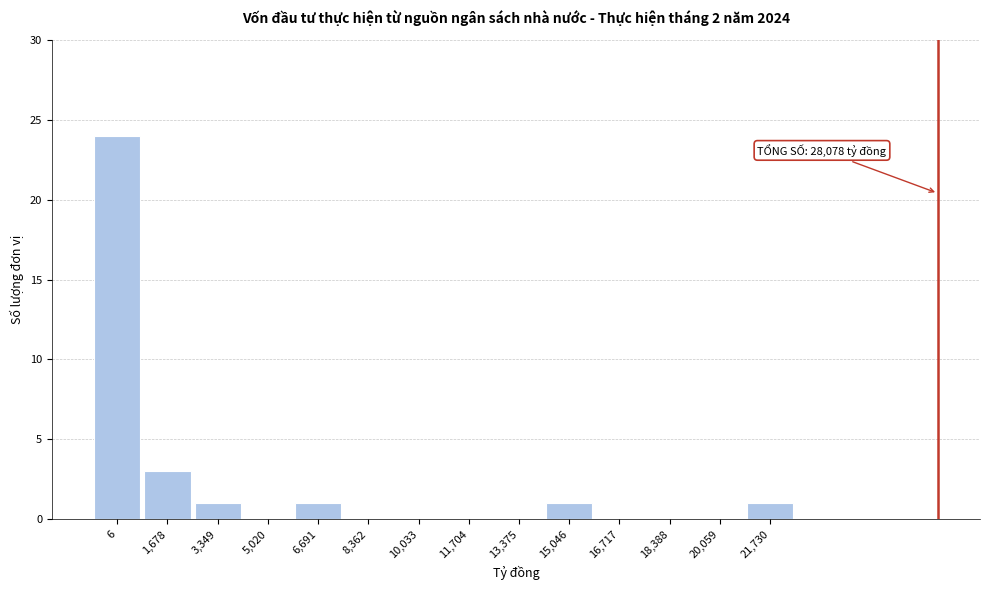

Reading left to right, what are all the values shown in this chart?

6=24	1,678=3	3,349=1	5,020=0	6,691=1	8,362=0	10,033=0	11,704=0	13,375=0	15,046=1	16,717=0	18,388=0	20,059=0	21,730=1